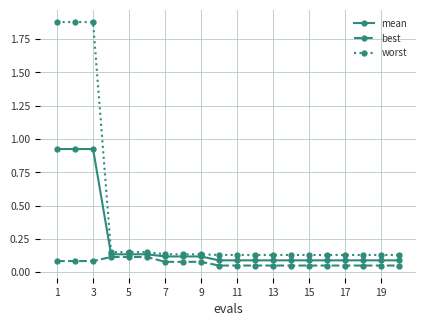

True or false: mean and worst cross at least once.

False